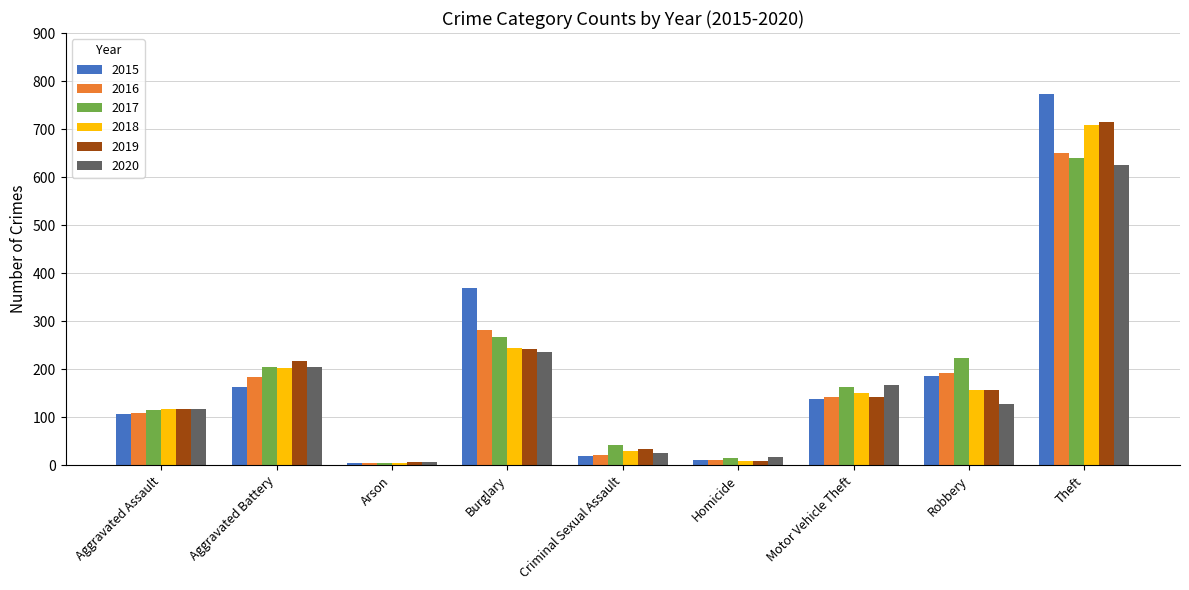

Is the value of 2016 at Criminal Sexual Assault greater than the value of 2015 at Robbery?

No